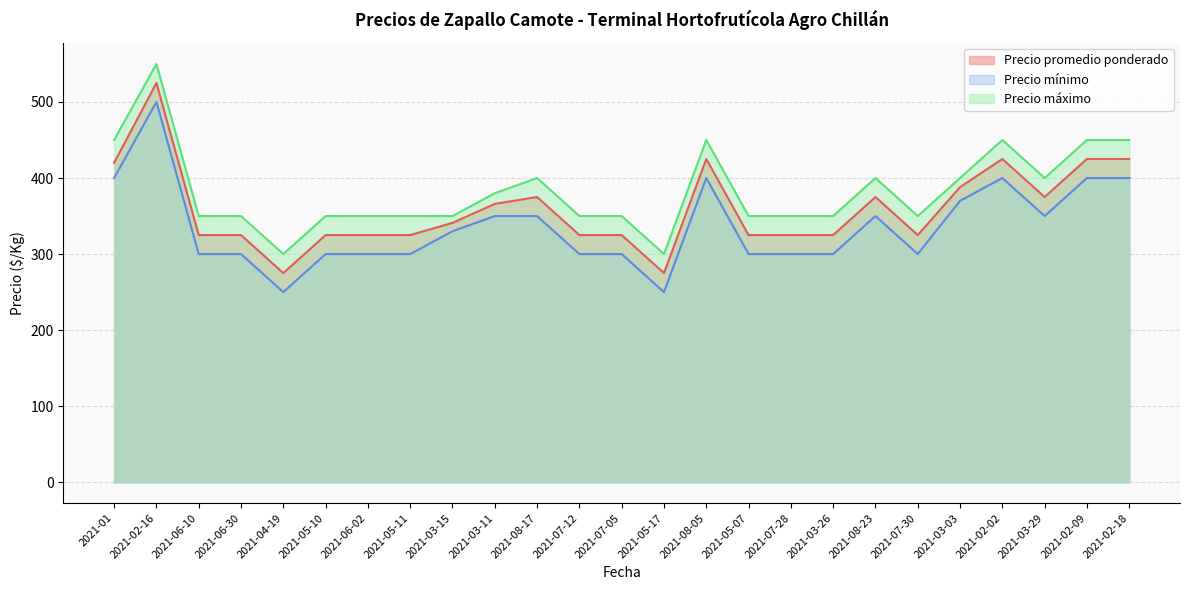

Which series has the widest spread of values?

Precio promedio ponderado